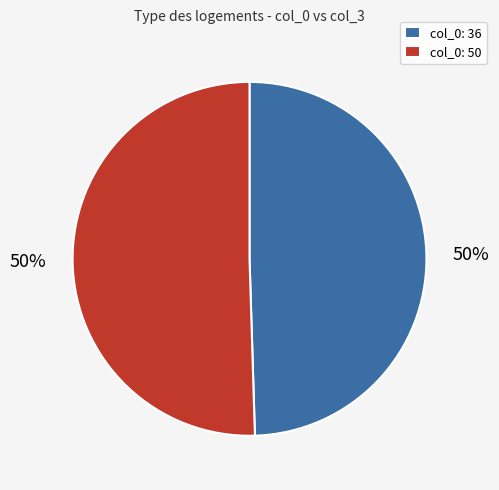

Do col_0: 50 and col_0: 36 together represent more than half of the pie?

Yes